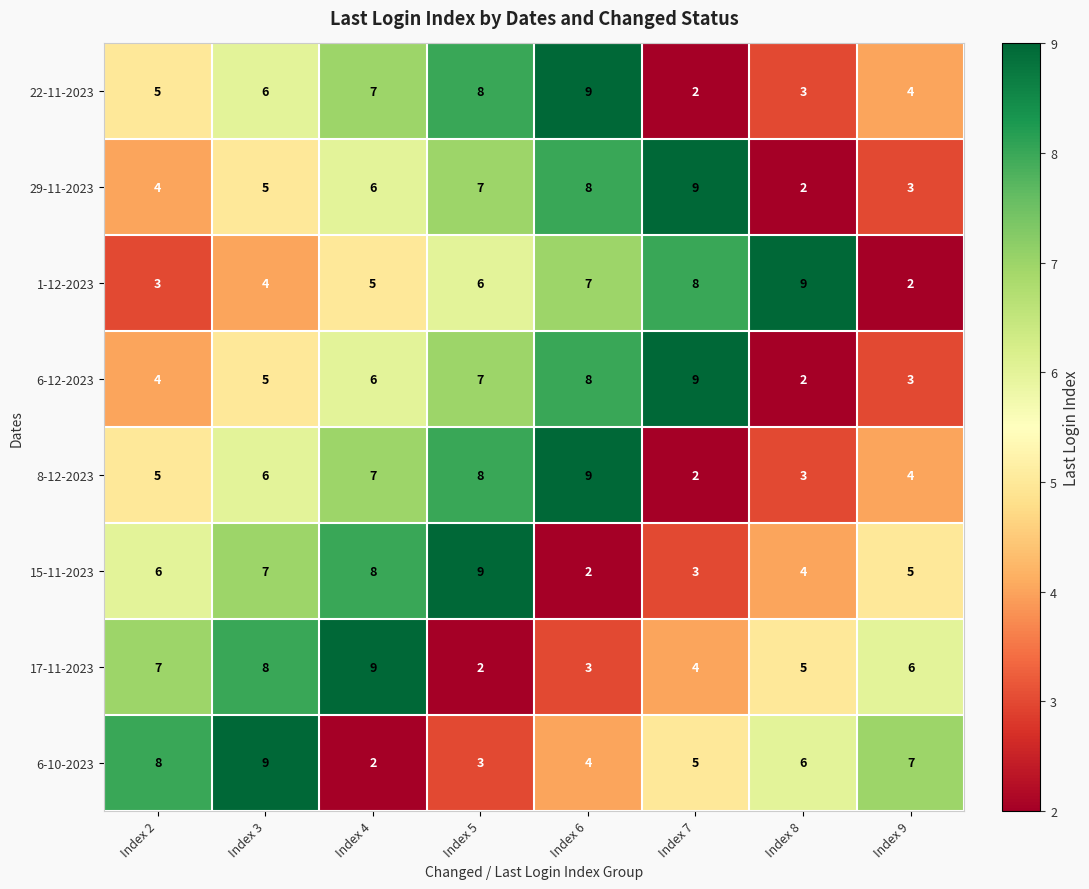

What value does the 8-12-2023 series have at Index 4?

7